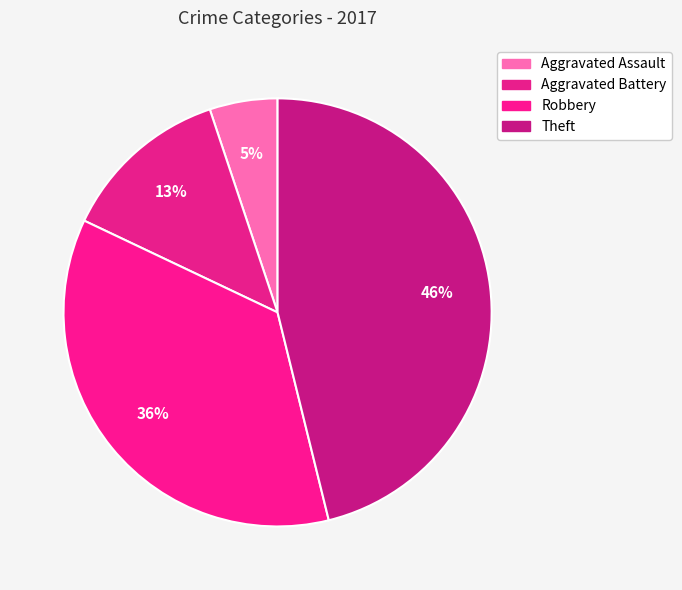

What is the ratio of the value at Robbery to the value at Theft?

0.8